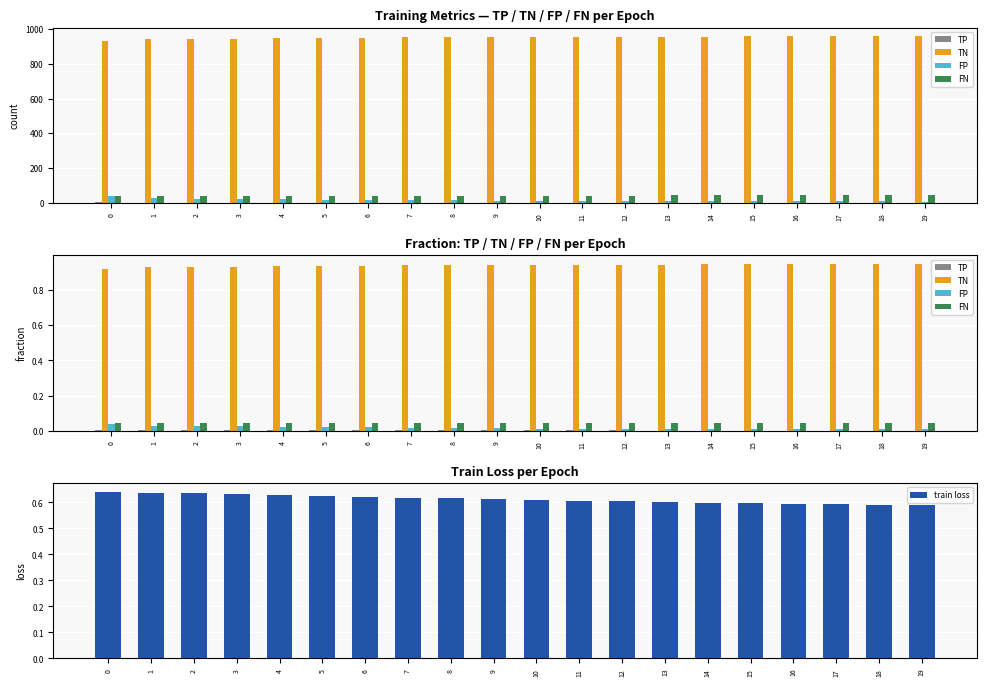

Which series has the widest spread of values?

train loss